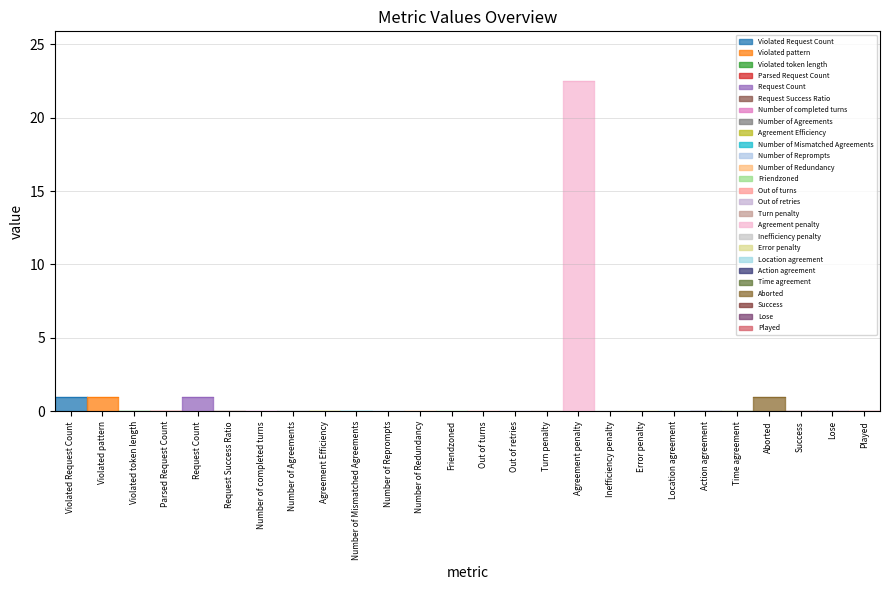

List the labels in order of value, smallest first.

Violated token length, Parsed Request Count, Request Success Ratio, Number of completed turns, Number of Agreements, Agreement Efficiency, Number of Mismatched Agreements, Number of Reprompts, Number of Redundancy, Friendzoned, Out of turns, Out of retries, Turn penalty, Inefficiency penalty, Error penalty, Location agreement, Action agreement, Time agreement, Success, Lose, Played, Violated Request Count, Violated pattern, Request Count, Aborted, Agreement penalty